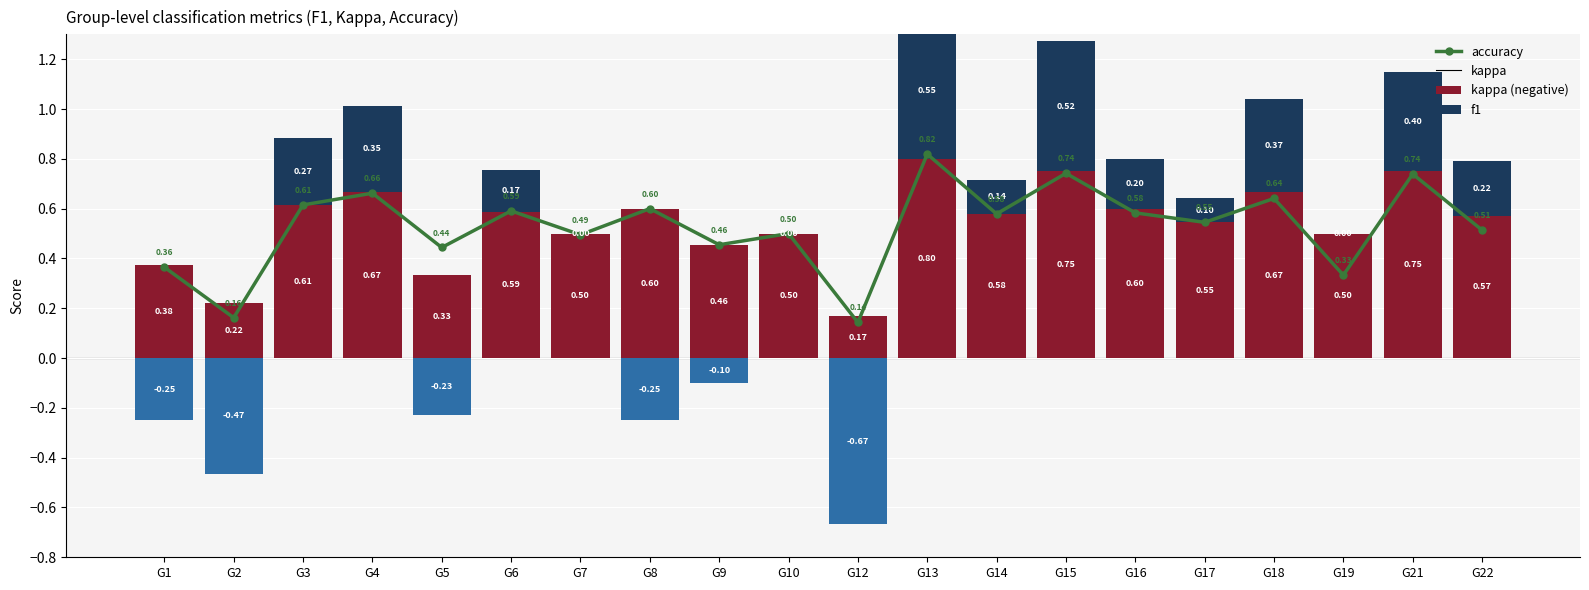

At G15, list the series in order from smallest to largest.

kappa (negative), kappa (positive), f1, accuracy